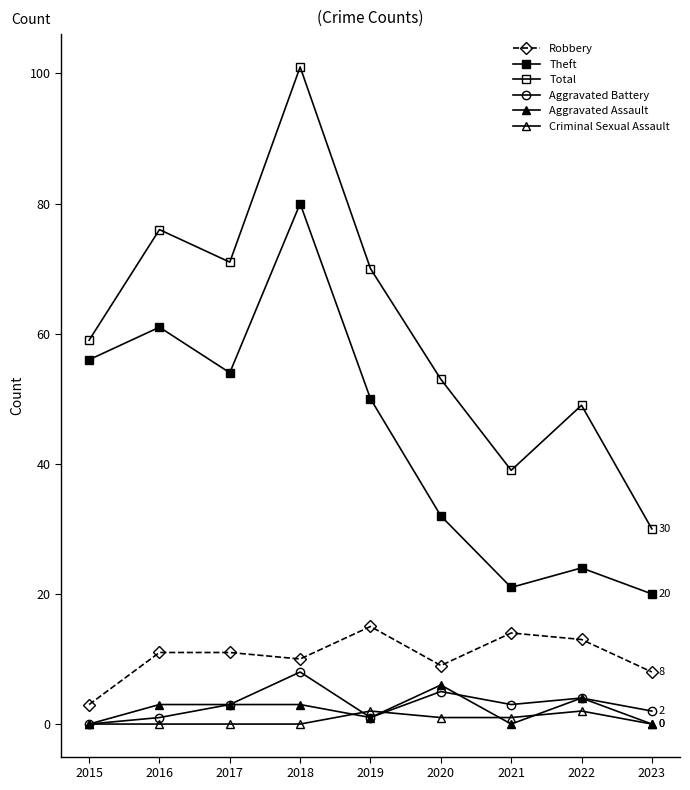

At which label does Robbery first exceed 11?

2019